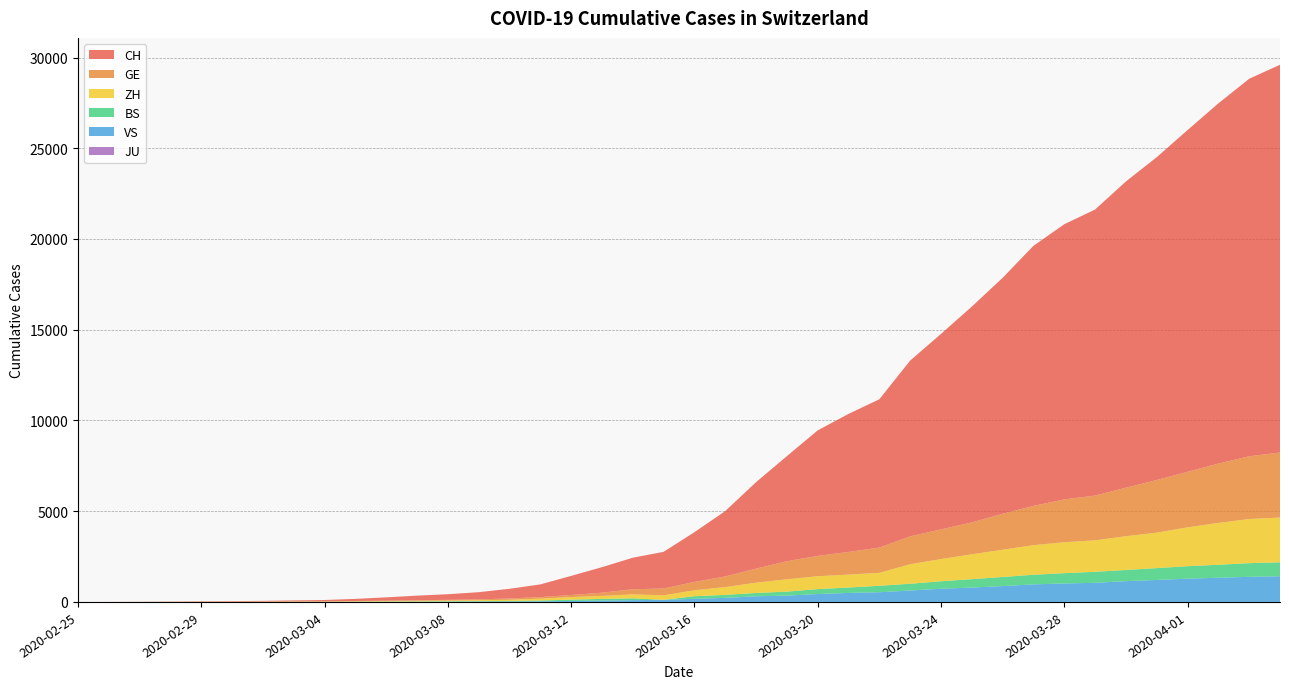

Reading left to right, list all the values displayed in this chart.

CH: 1	2	6	13	20	27	37	54	73	117	182	254	311	395	533	702	1054	1406	1739	2021	2742	3601	4764	5791	6917	7607	8174	9686	10772	11892	13002	14332	15164	15761	16874	17788	18832	19849	20802	21368
GE: 0	1	1	4	6	8	8	11	11	15	19	30	38	47	73	84	114	178	281	374	460	587	775	994	1119	1248	1391	1536	1636	1757	1979	2164	2360	2466	2673	2902	3059	3270	3456	3584
ZH: 0	0	2	2	6	7	11	14	16	24	30	35	41	50	63	102	141	164	219	251	327	430	569	680	712	712	712	1076	1224	1371	1503	1630	1704	1736	1862	1953	2142	2306	2434	2467
BS: 0	0	1	1	1	1	1	3	3	8	15	21	24	28	33	49	73	92	100	0	143	164	181	220	270	297	356	374	410	462	501	530	569	605	617	653	687	714	754	767
JU: 0	0	0	0	0	0	0	0	0	0	0	0	0	0	0	0	0	0	0	0	0	0	0	0	0	0	0	0	0	0	0	0	0	0	0	0	0	0	0	0
VS: 0	0	0	1	1	2	3	3	4	5	6	7	12	17	22	30	53	76	98	115	172	225	312	349	436	498	535	628	728	793	874	968	1017	1055	1144	1211	1282	1334	1383	1416